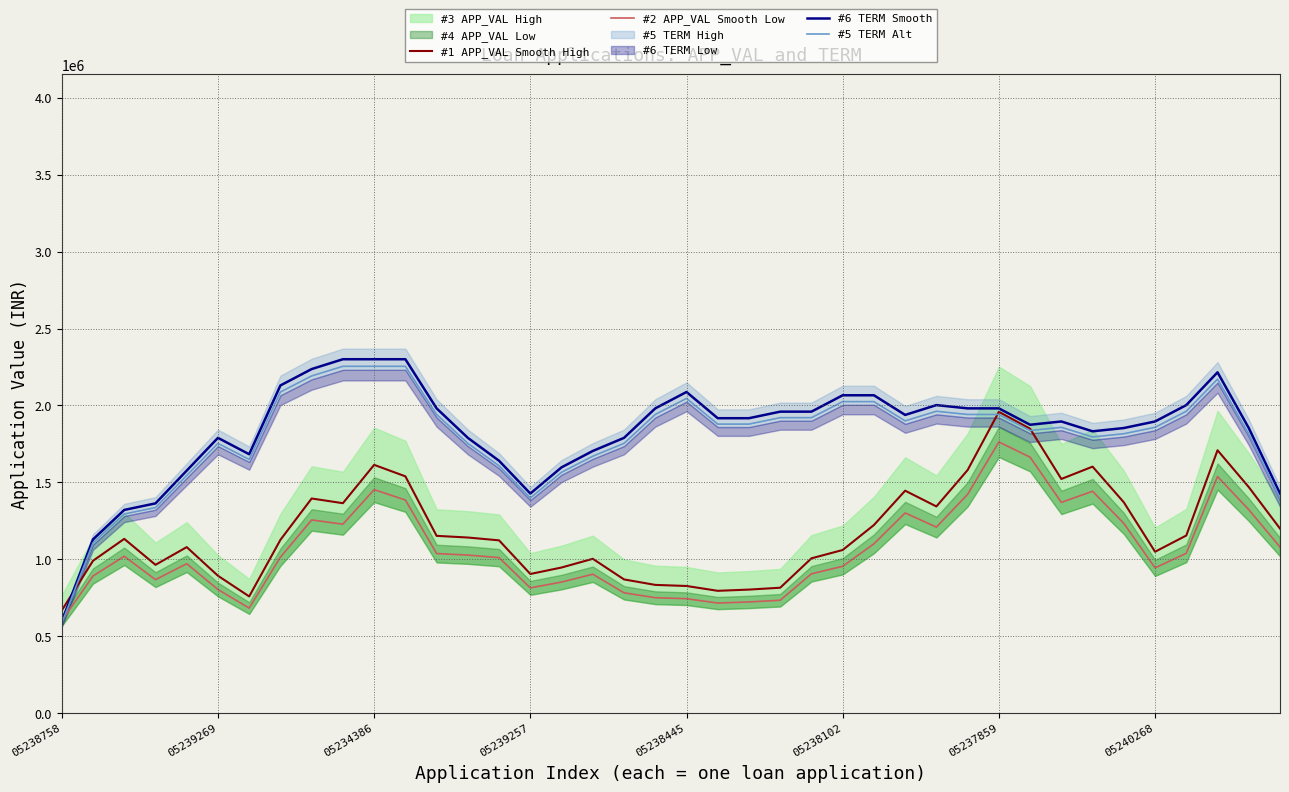

The #1 APP_VAL Smooth High series shows 892645.6 at 05239269. True or false?

True